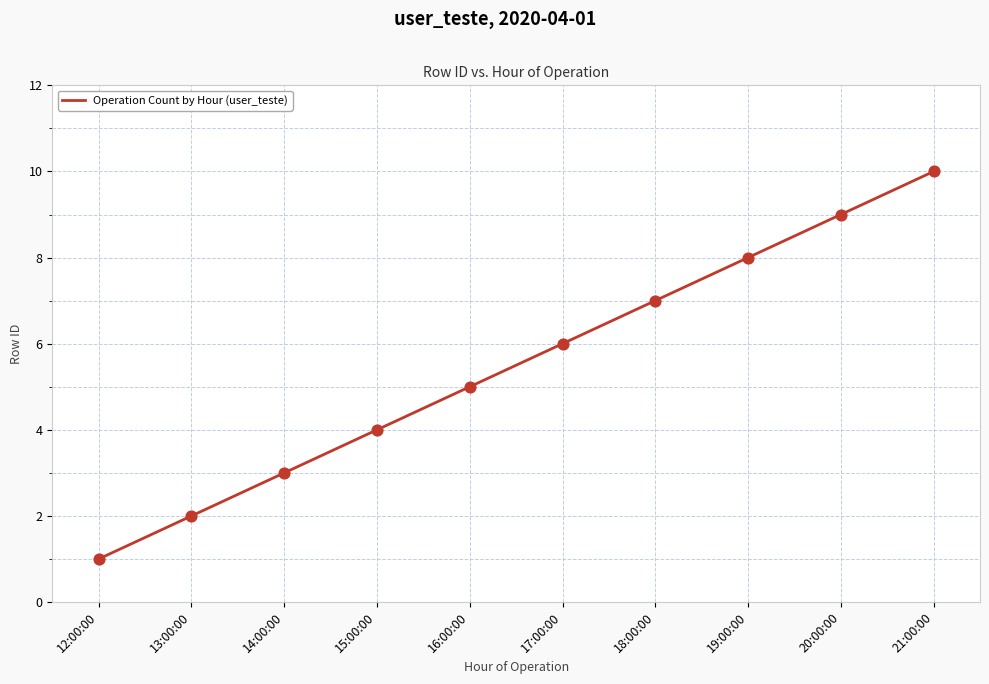

What is the change in value from 14:00:00 to 21:00:00?

+7